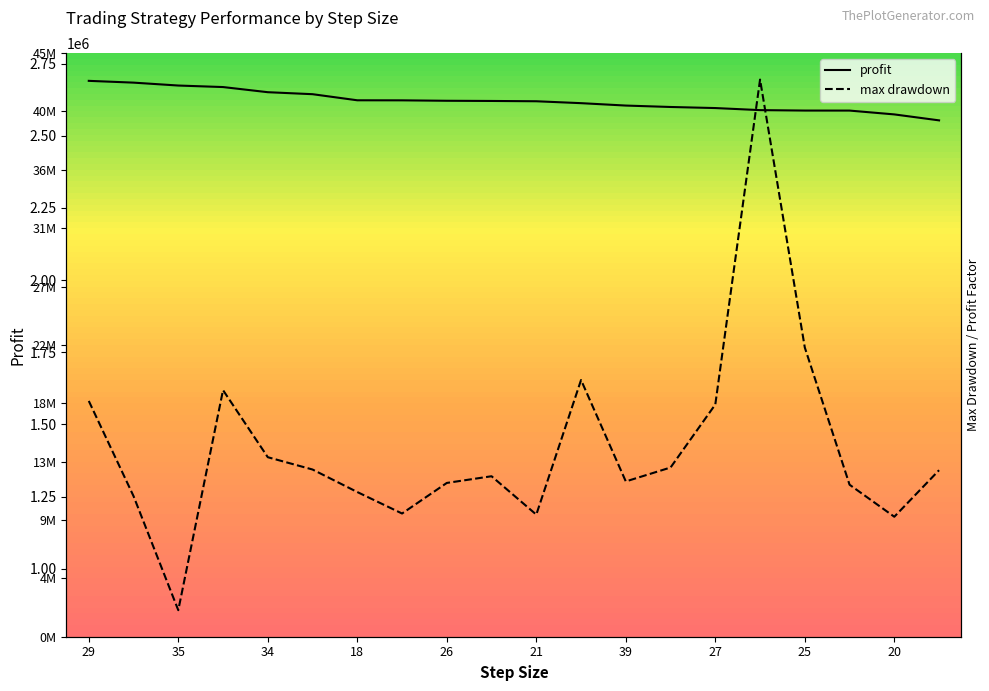

What is the average value of the profit factor series?

3.7